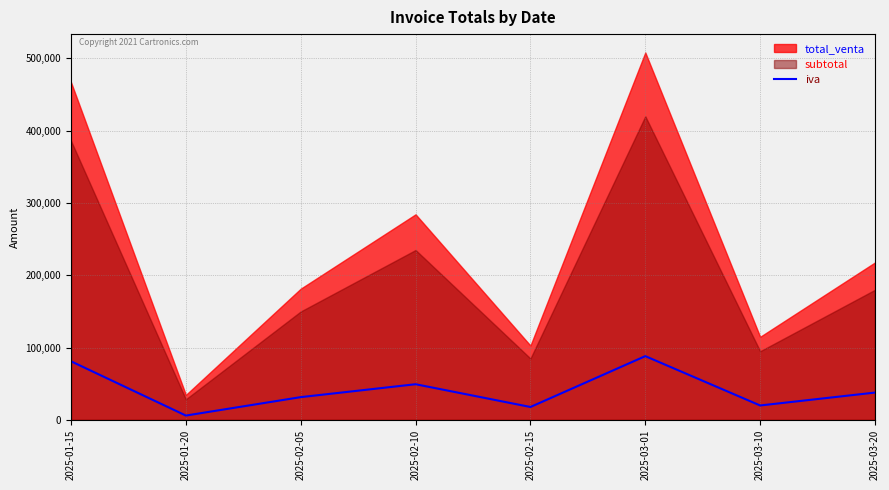

The value of iva at 2025-03-20 is 19909. True or false?

False